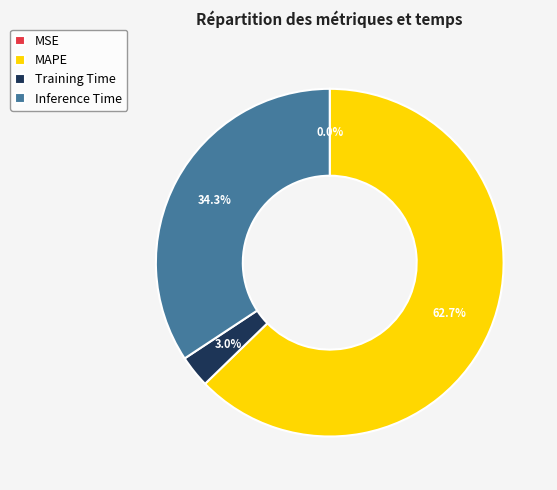

Between Training Time and MAPE, which is larger?

MAPE